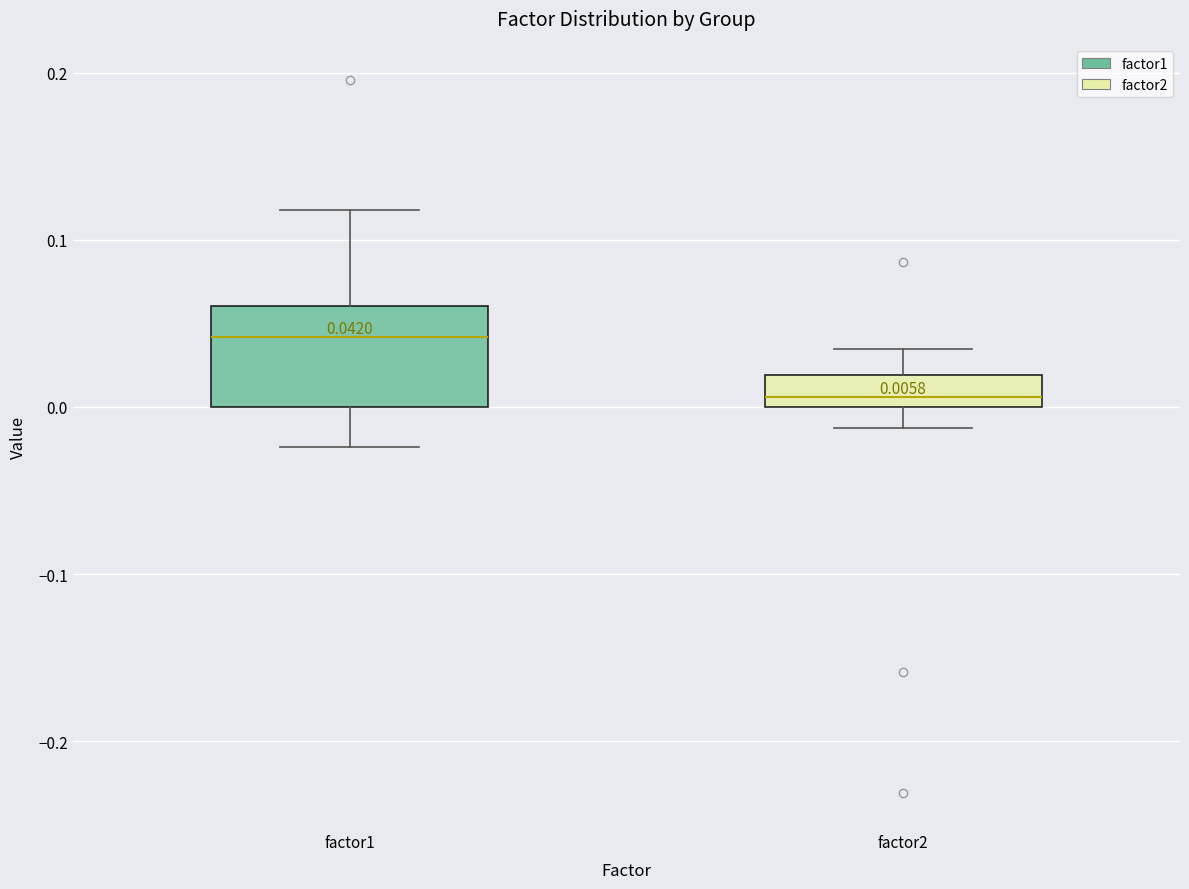

Which box has the highest median line?

factor1